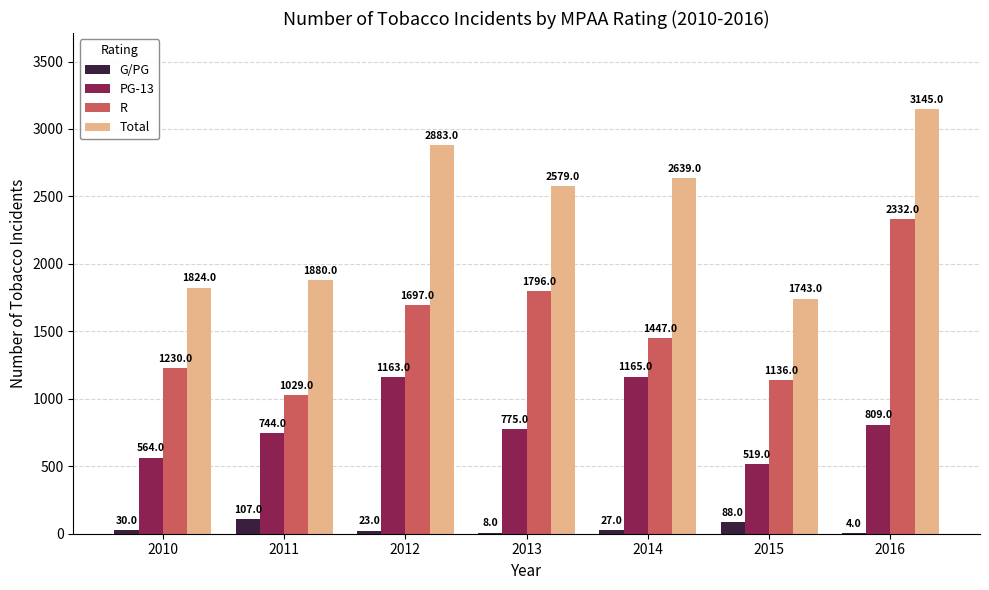

Reading left to right, list all the values displayed in this chart.

G/PG: 30	107	23	8	27	88	4
PG-13: 564	744	1163	775	1165	519	809
R: 1230	1029	1697	1796	1447	1136	2332
Total: 1824	1880	2883	2579	2639	1743	3145